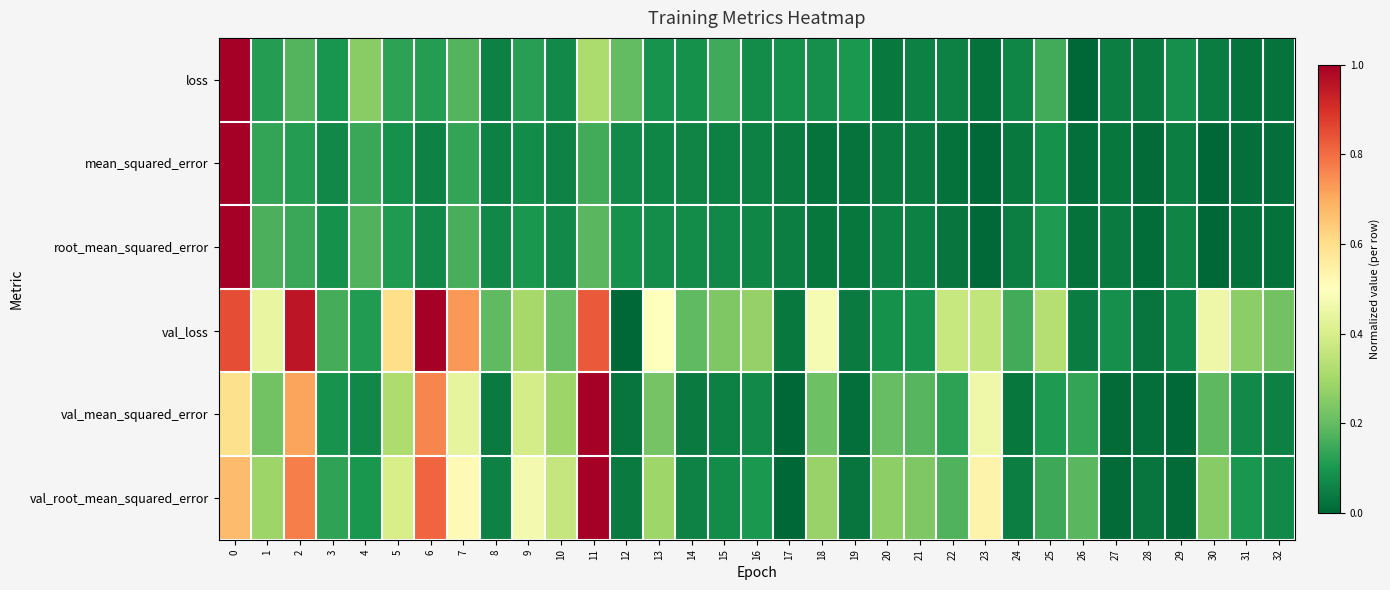

Reading right to left, list all the values displayed in this chart.

loss: 32=0.0	31=0.0	30=0.0	29=0.1	28=0.0	27=0.0	26=0.0	25=0.2	24=0.1	23=0.0	22=0.1	21=0.1	20=0.0	19=0.1	18=0.1	17=0.1	16=0.1	15=0.1	14=0.1	13=0.1	12=0.2	11=0.3	10=0.1	9=0.1	8=0.1	7=0.2	6=0.1	5=0.1	4=0.3	3=0.1	2=0.2	1=0.1	0=1.0
mean_squared_error: 32=0.0	31=0.0	30=0.0	29=0.0	28=0.0	27=0.0	26=0.0	25=0.1	24=0.0	23=0.0	22=0.0	21=0.0	20=0.0	19=0.0	18=0.0	17=0.0	16=0.1	15=0.1	14=0.1	13=0.1	12=0.1	11=0.2	10=0.1	9=0.1	8=0.1	7=0.1	6=0.1	5=0.1	4=0.1	3=0.1	2=0.1	1=0.1	0=1.0
root_mean_squared_error: 32=0.0	31=0.0	30=0.0	29=0.1	28=0.0	27=0.0	26=0.0	25=0.1	24=0.0	23=0.0	22=0.0	21=0.1	20=0.1	19=0.0	18=0.0	17=0.1	16=0.1	15=0.1	14=0.1	13=0.1	12=0.1	11=0.2	10=0.1	9=0.1	8=0.1	7=0.2	6=0.1	5=0.1	4=0.2	3=0.1	2=0.1	1=0.2	0=1.0
val_loss: 32=0.2	31=0.3	30=0.5	29=0.1	28=0.0	27=0.1	26=0.0	25=0.3	24=0.2	23=0.4	22=0.4	21=0.1	20=0.1	19=0.0	18=0.5	17=0.0	16=0.3	15=0.2	14=0.2	13=0.5	12=0.0	11=0.8	10=0.2	9=0.3	8=0.2	7=0.7	6=1.0	5=0.6	4=0.1	3=0.2	2=1.0	1=0.4	0=0.8
val_mean_squared_error: 32=0.1	31=0.1	30=0.2	29=0.0	28=0.0	27=0.0	26=0.1	25=0.1	24=0.0	23=0.5	22=0.1	21=0.2	20=0.2	19=0.0	18=0.2	17=0.0	16=0.1	15=0.1	14=0.0	13=0.2	12=0.0	11=1.0	10=0.3	9=0.4	8=0.0	7=0.4	6=0.8	5=0.3	4=0.1	3=0.1	2=0.7	1=0.2	0=0.6
val_root_mean_squared_error: 32=0.1	31=0.1	30=0.3	29=0.0	28=0.0	27=0.0	26=0.2	25=0.1	24=0.0	23=0.5	22=0.2	21=0.2	20=0.3	19=0.0	18=0.3	17=0.0	16=0.1	15=0.1	14=0.1	13=0.3	12=0.0	11=1.0	10=0.4	9=0.5	8=0.1	7=0.5	6=0.8	5=0.4	4=0.1	3=0.1	2=0.8	1=0.3	0=0.7